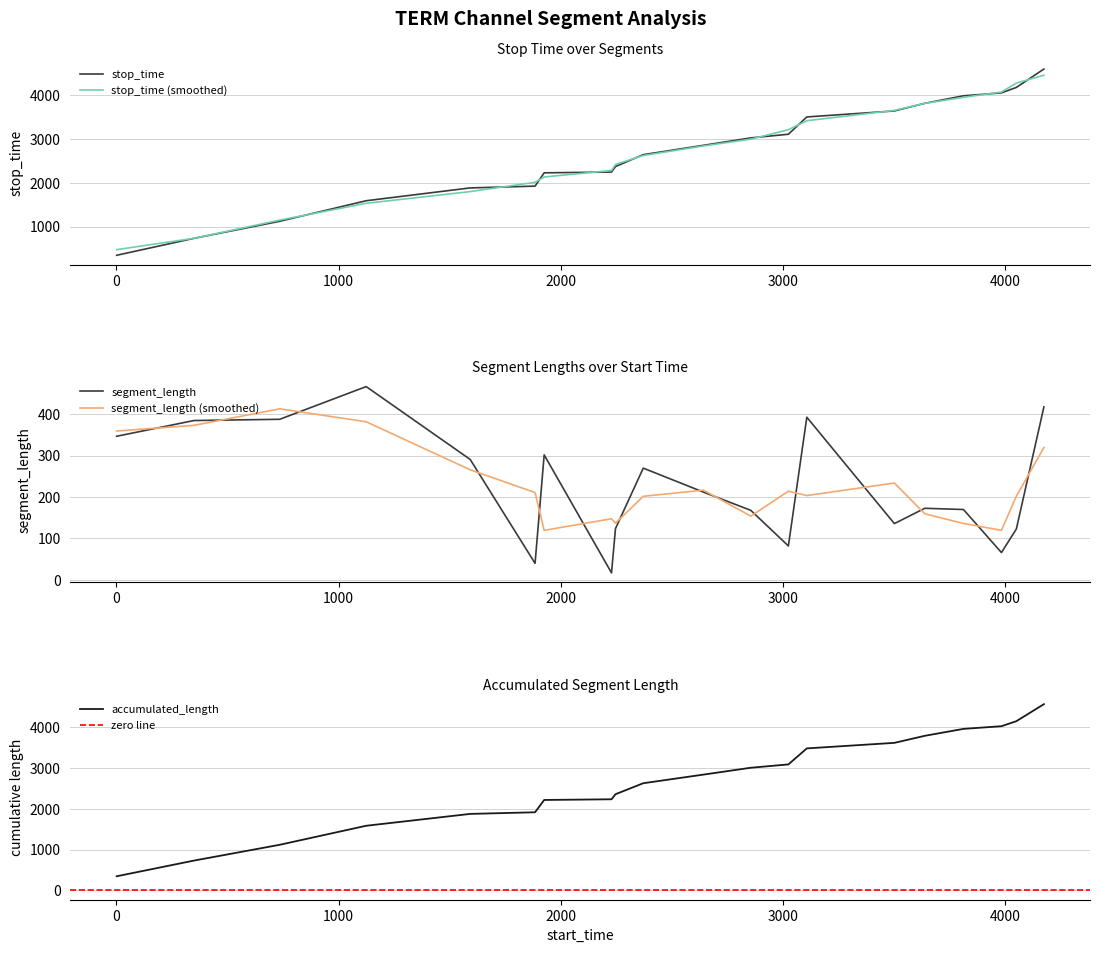

True or false: the data has more than 2 interior local peaks.

False